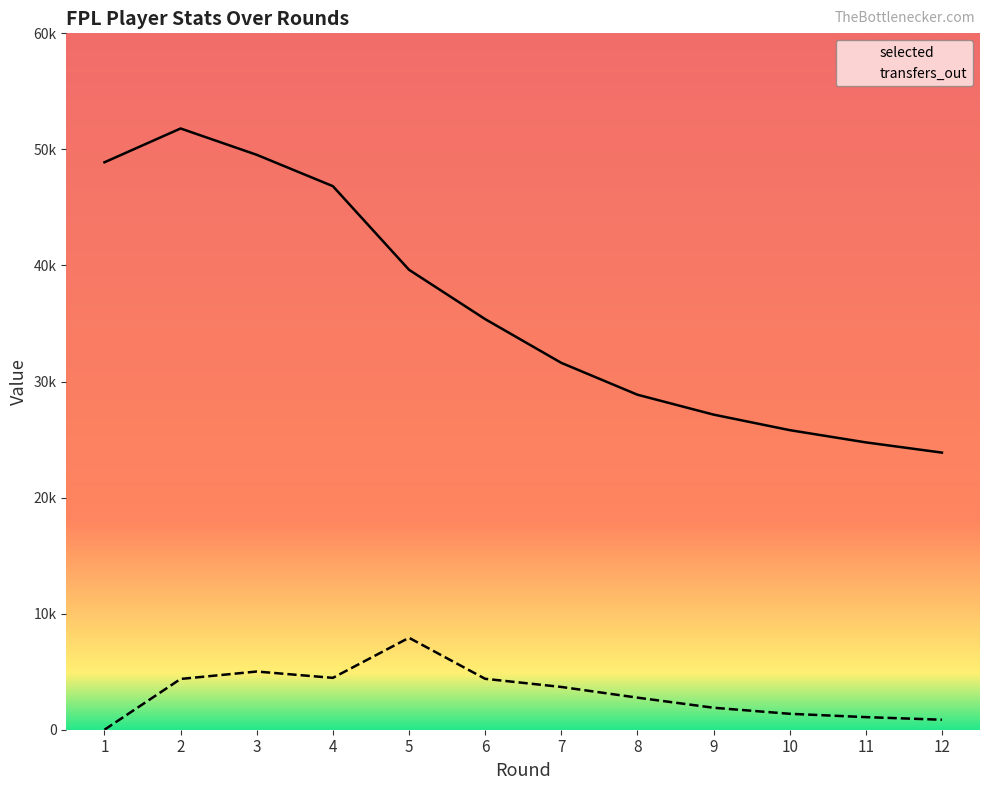

Does the chart have visible grid lines?

No